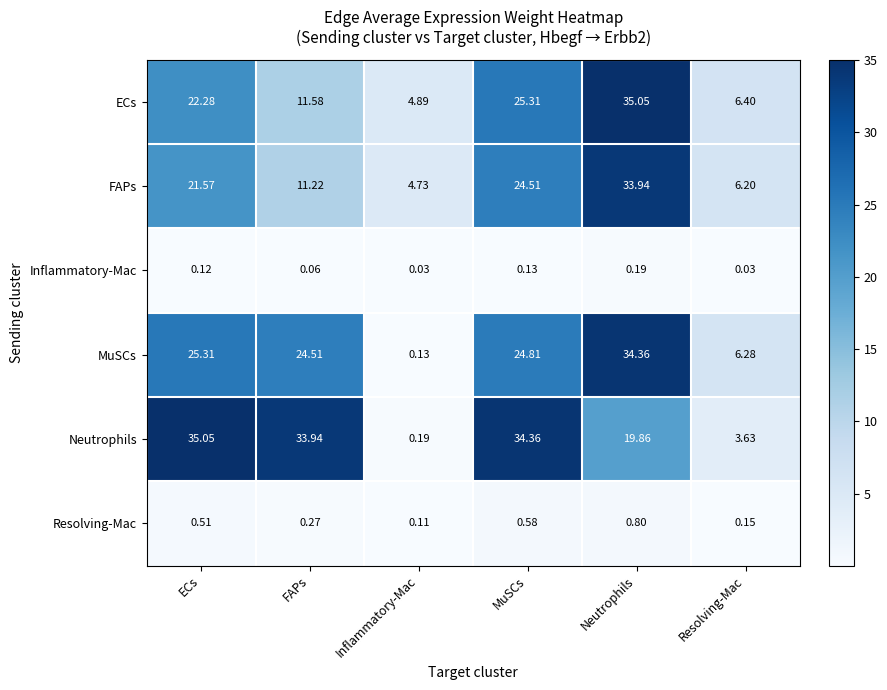

At which label does MuSCs reach its peak?

Neutrophils